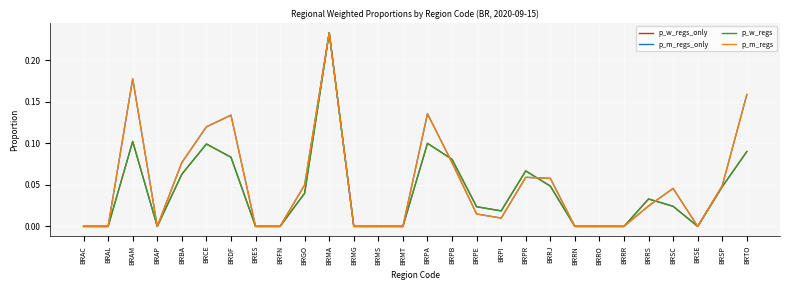

Does the chart display data point markers on the line(s)?

No